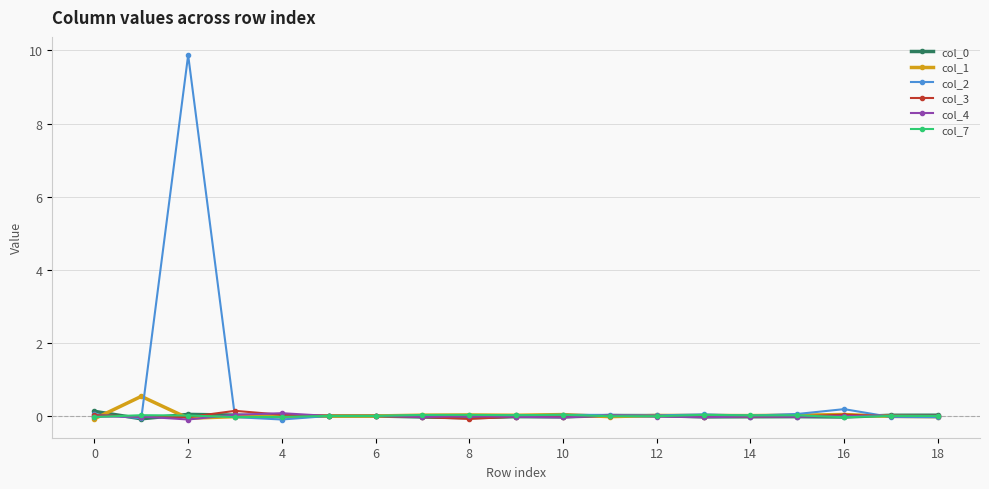

What is the greatest value displayed?

9.9